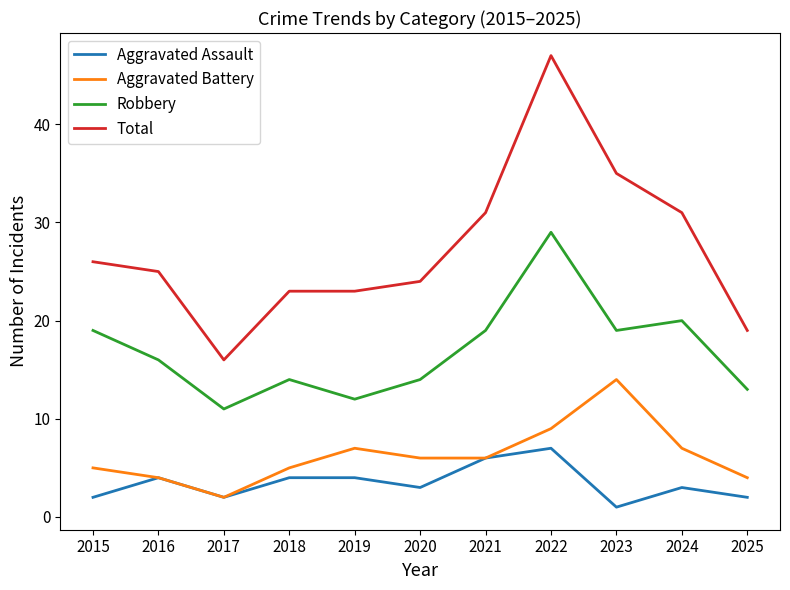

What are all the series names shown in the legend?

Aggravated Assault, Aggravated Battery, Robbery, Total